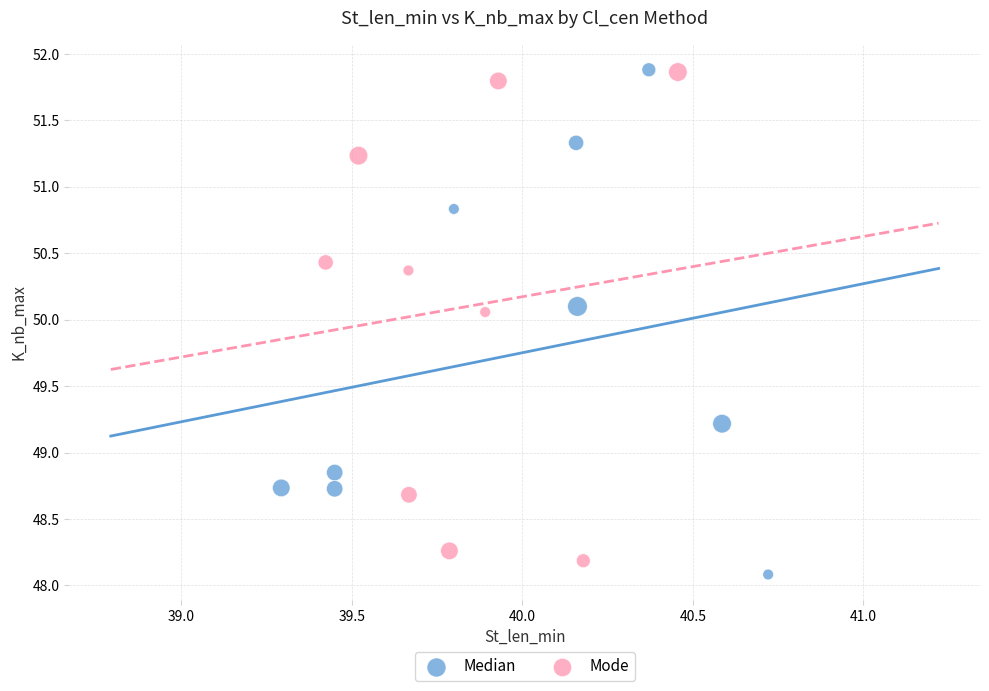

Which series has the largest Y range (max minus min)?

Median